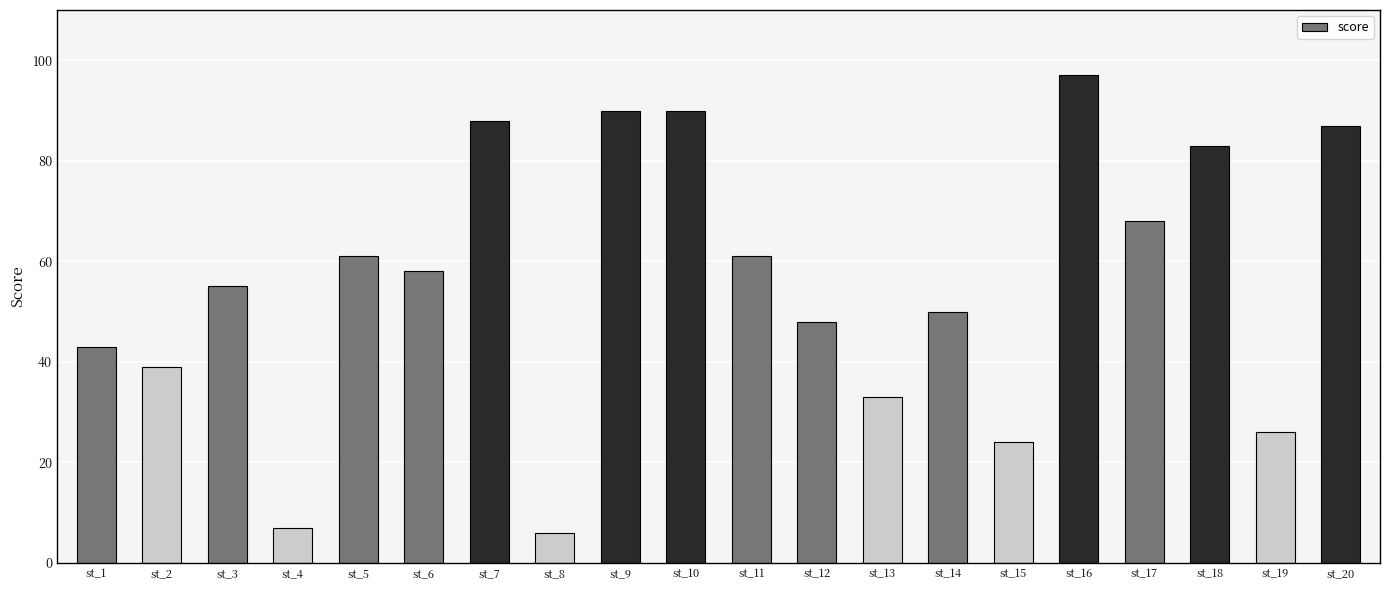

The chart shows a value of 33 at st_13. True or false?

True